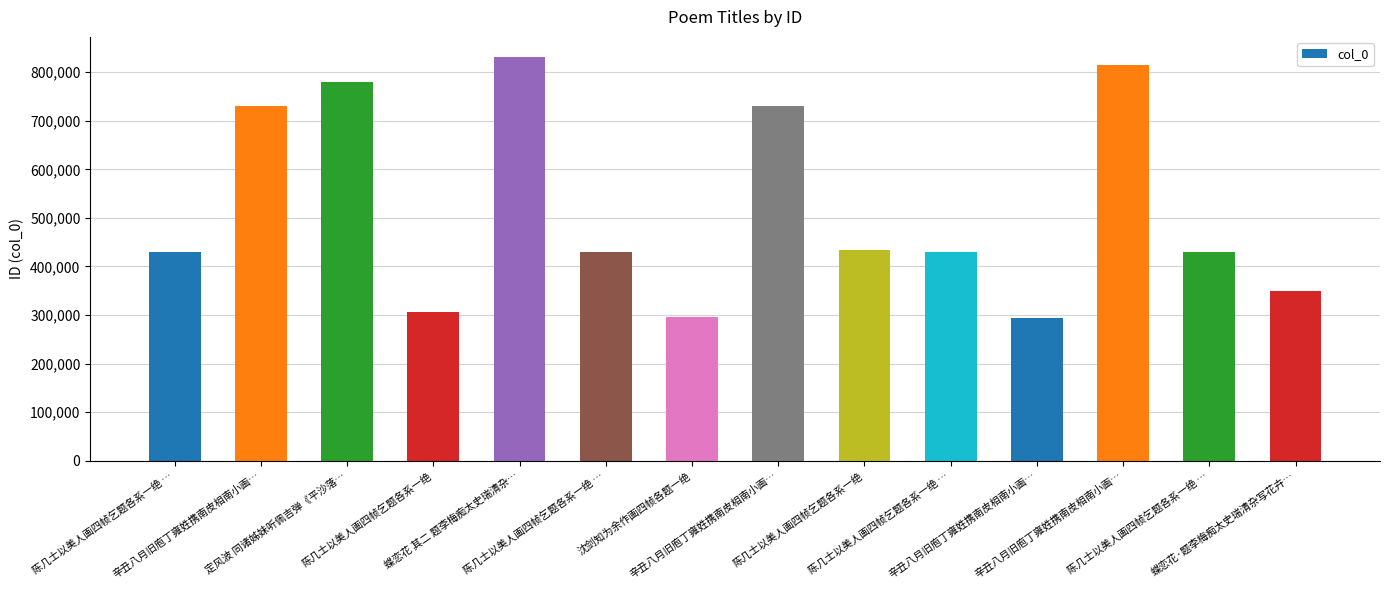

Between 辛丑八月旧庖丁雍姓携南皮相南小画… and 辛丑八月旧庖丁雍姓携南皮相南小画…, which is larger?

辛丑八月旧庖丁雍姓携南皮相南小画…